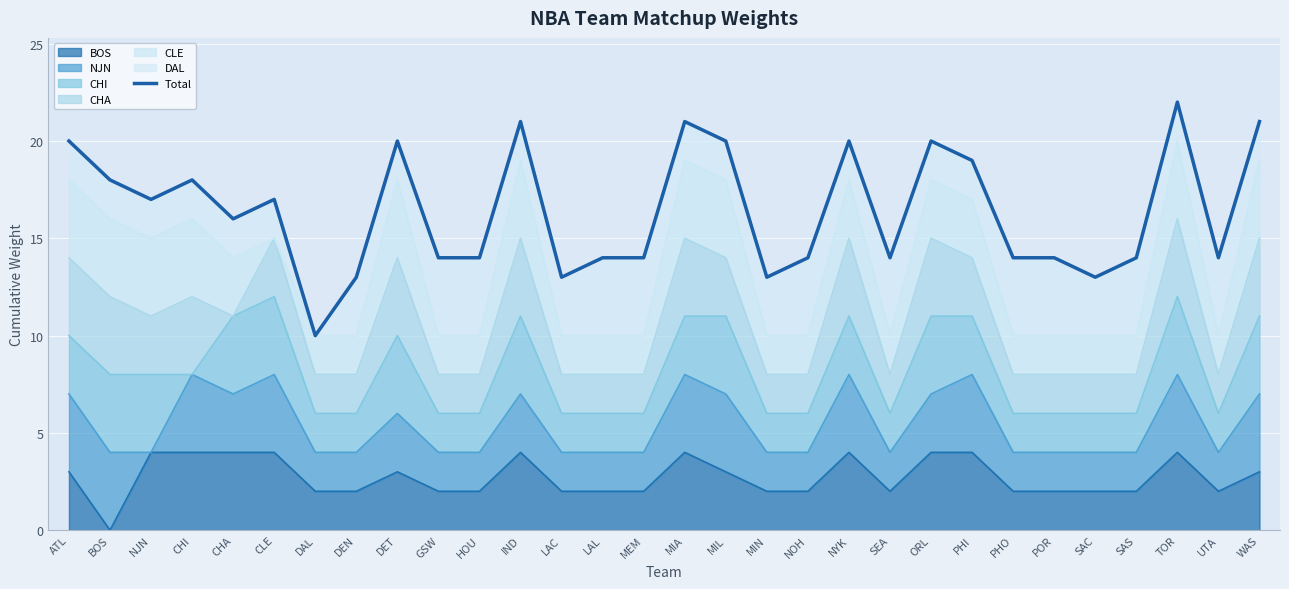

Is it true that the value at SAS is 14?

True